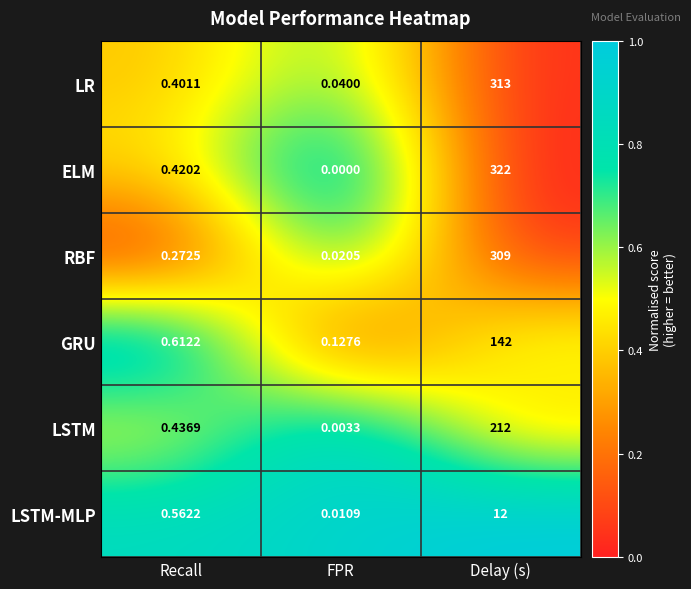

At how many categories does at least one series exceed 0?

3